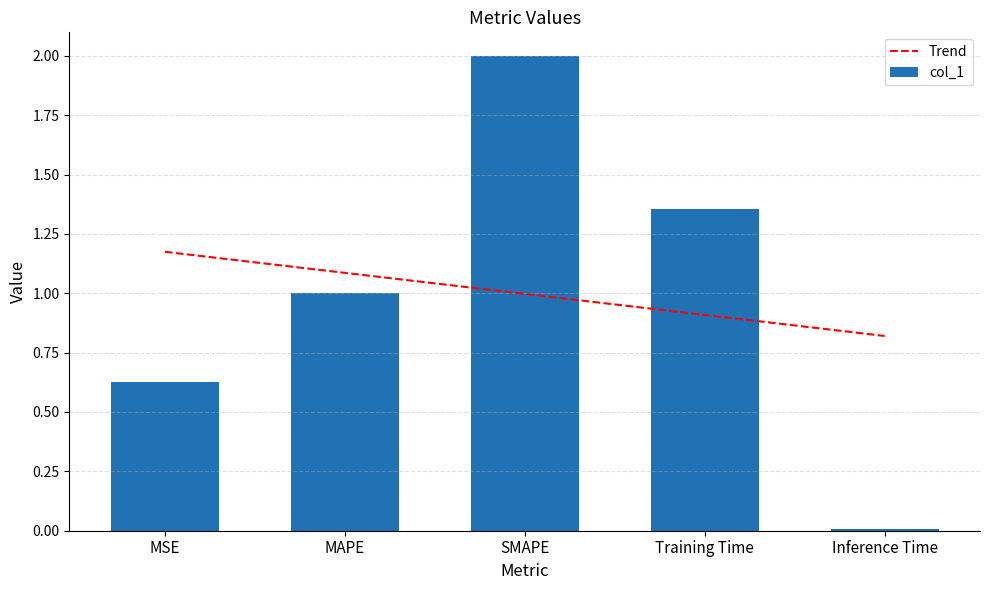

What is the sum of all values?

5.0